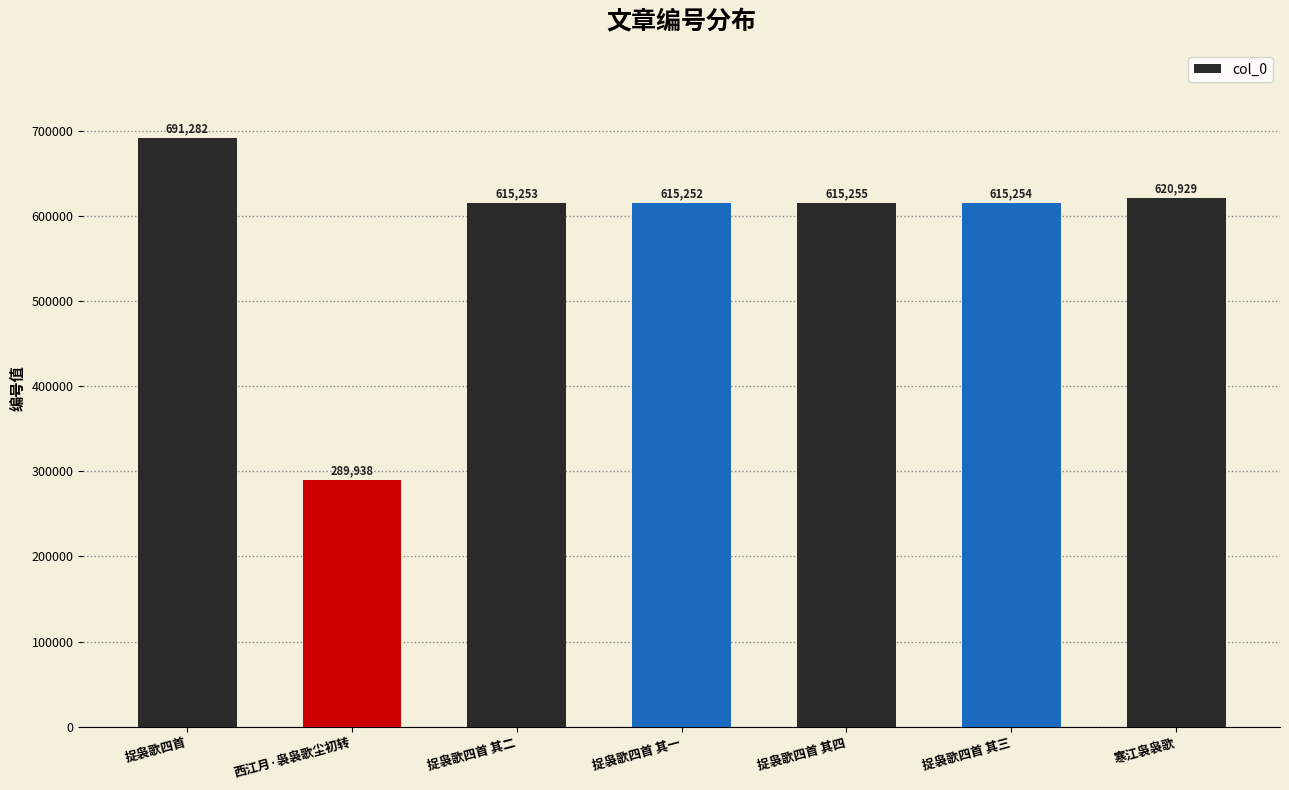

At which category does the chart reach its minimum across all series?

西江月·袅袅歌尘初转